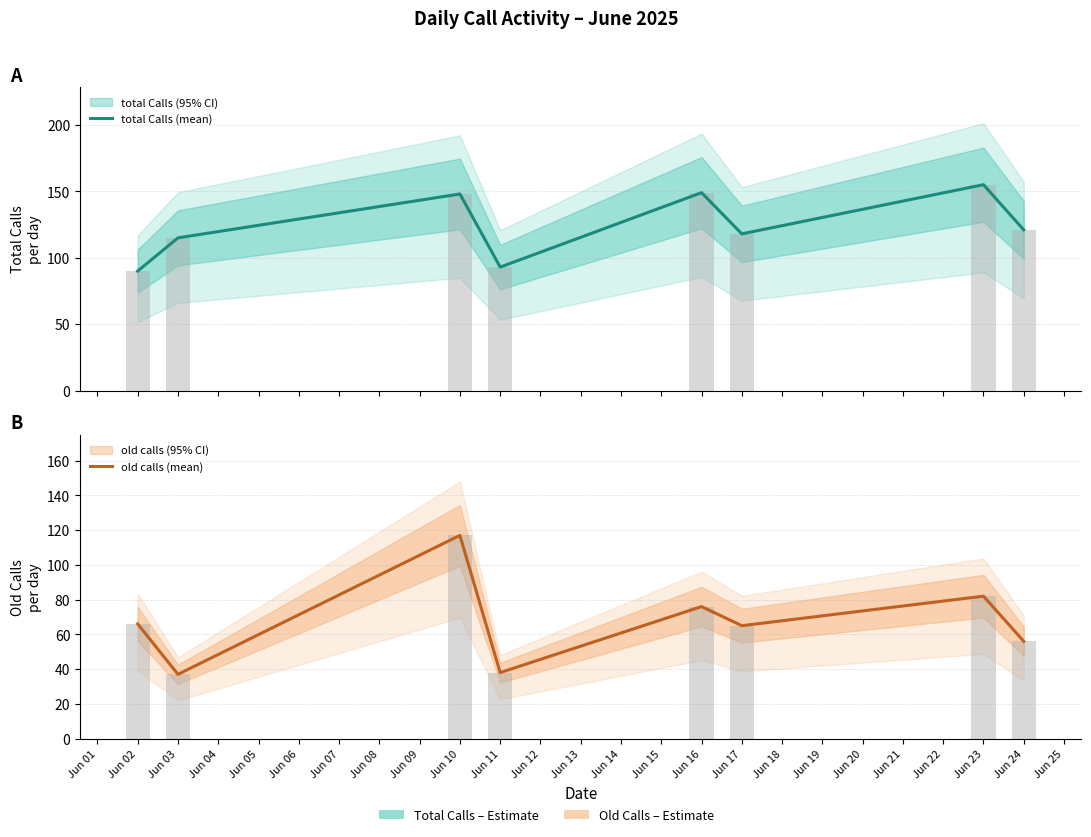

Reading left to right, transcribe all the data shown in this chart.

total Calls (mean): Jun 01=90	Jun 02=115	Jun 03=148	Jun 04=93	Jun 05=149	Jun 06=118	Jun 07=155	Jun 08=121
old calls (mean): Jun 01=66	Jun 02=37	Jun 03=117	Jun 04=38	Jun 05=76	Jun 06=65	Jun 07=82	Jun 08=56